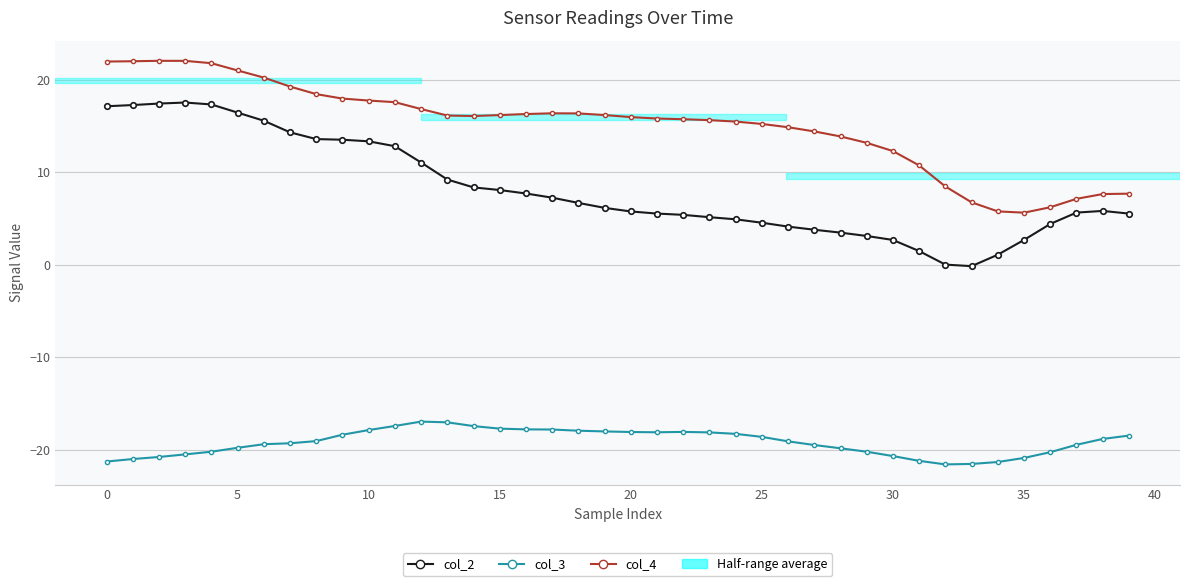

List the series in order of their peak value, highest first.

col_4, col_2, col_3